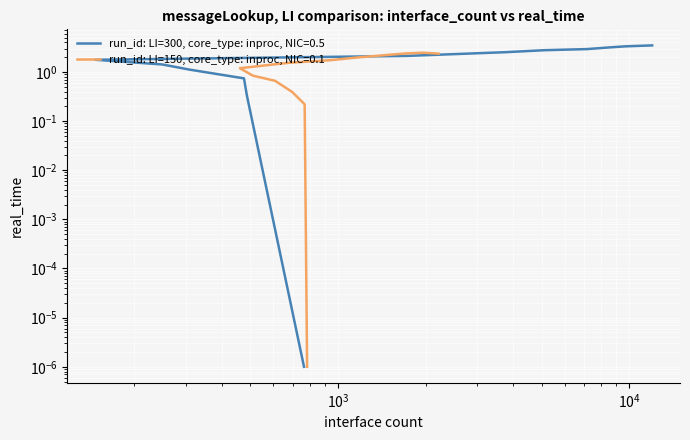

Which series has the widest spread of values?

LI=300, NIC=0.5 (BC)